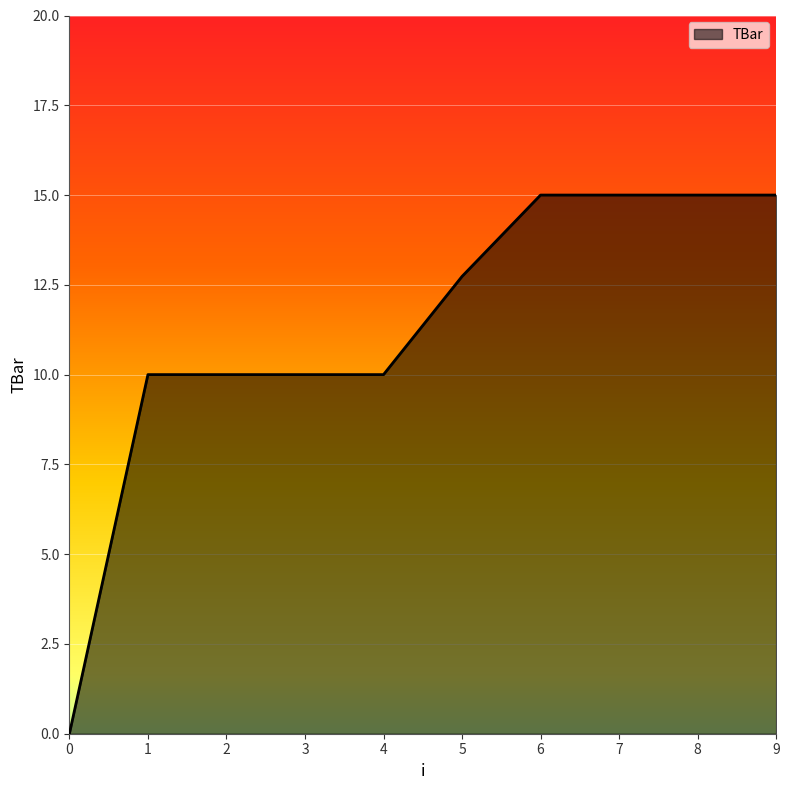

The value at 3 is 3.9. True or false?

False